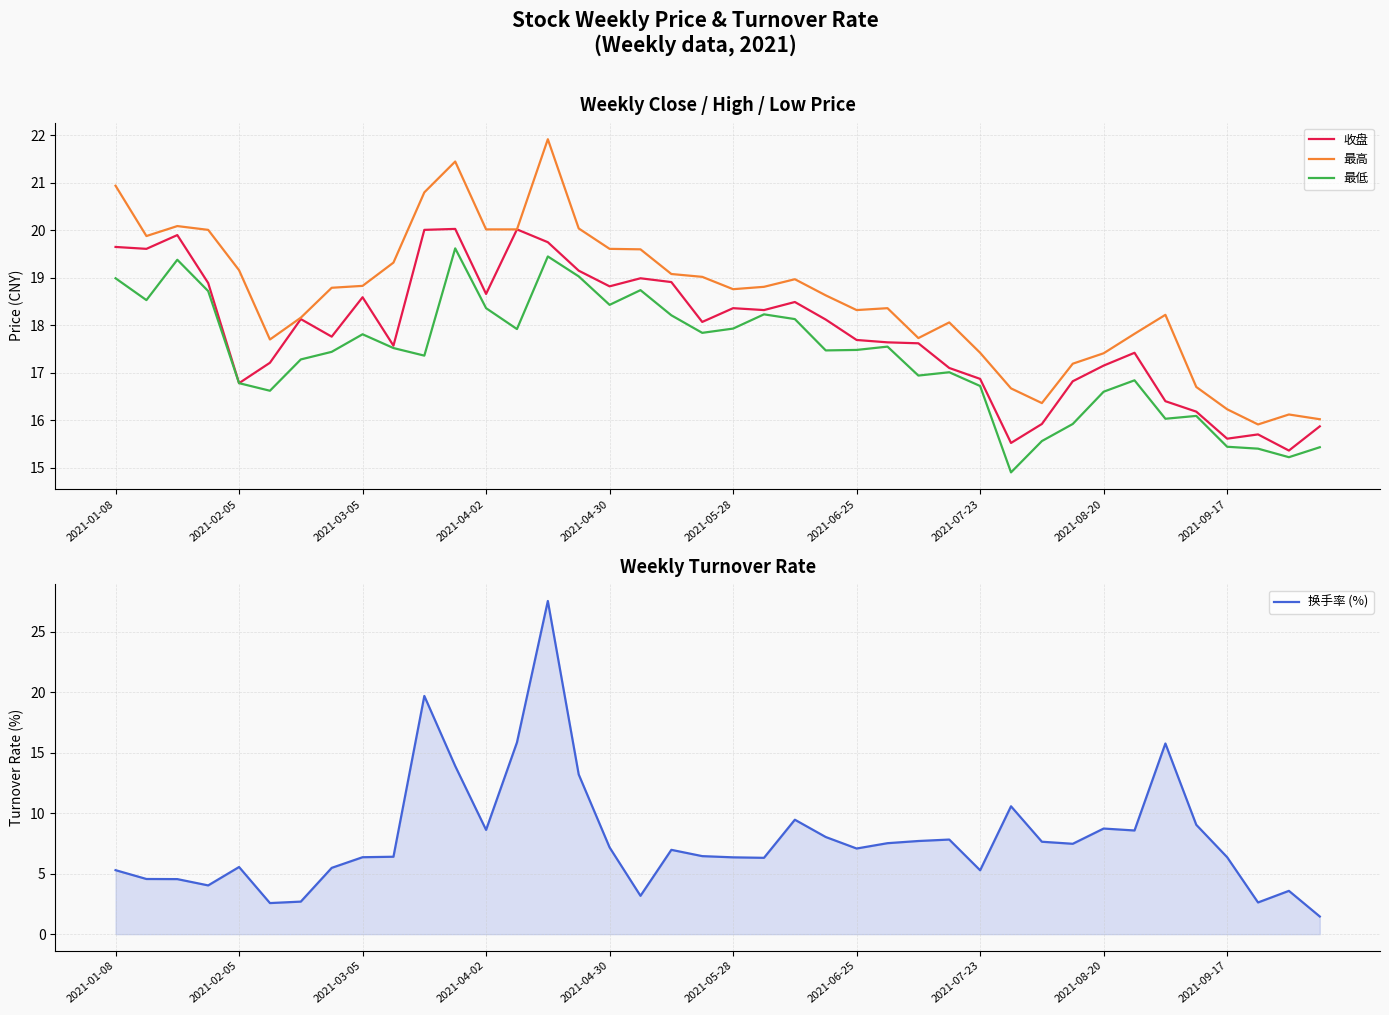

The value of 最低 at 10 is 30.0. True or false?

False